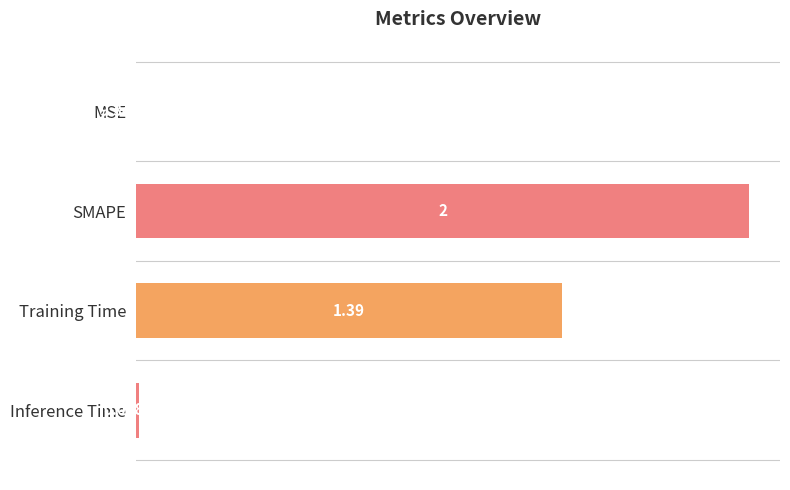

At which label is the value closest to 1?

Training Time